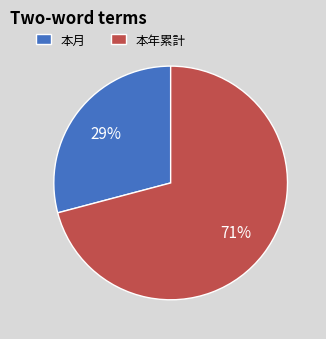

The 本年累計 slice represents 71% of the pie. True or false?

True